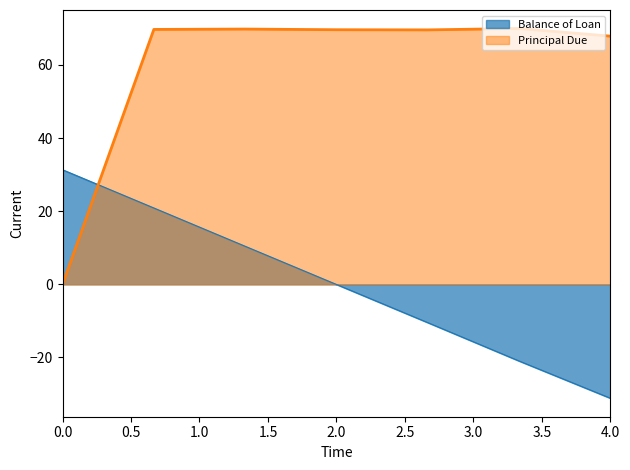

Where is Principal Due nearest to the value 34?

4.0